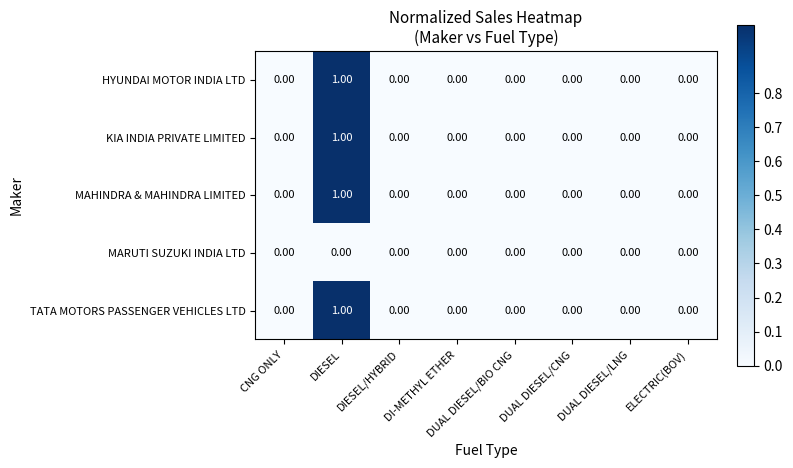

At which category is the sum across all series the highest?

DIESEL